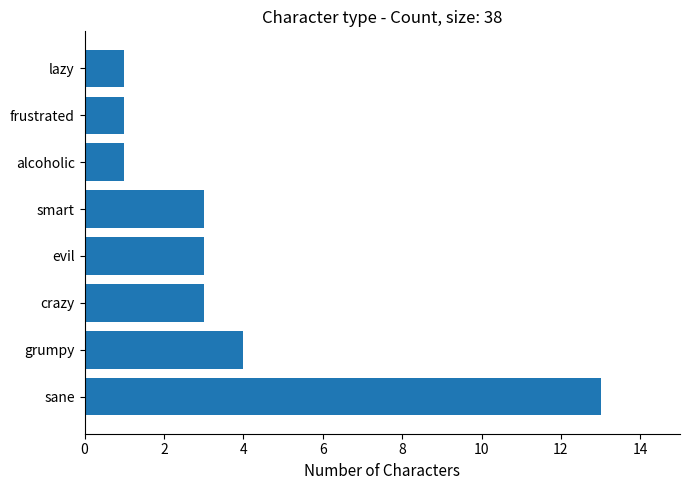

What is the difference between the maximum and minimum values?

12